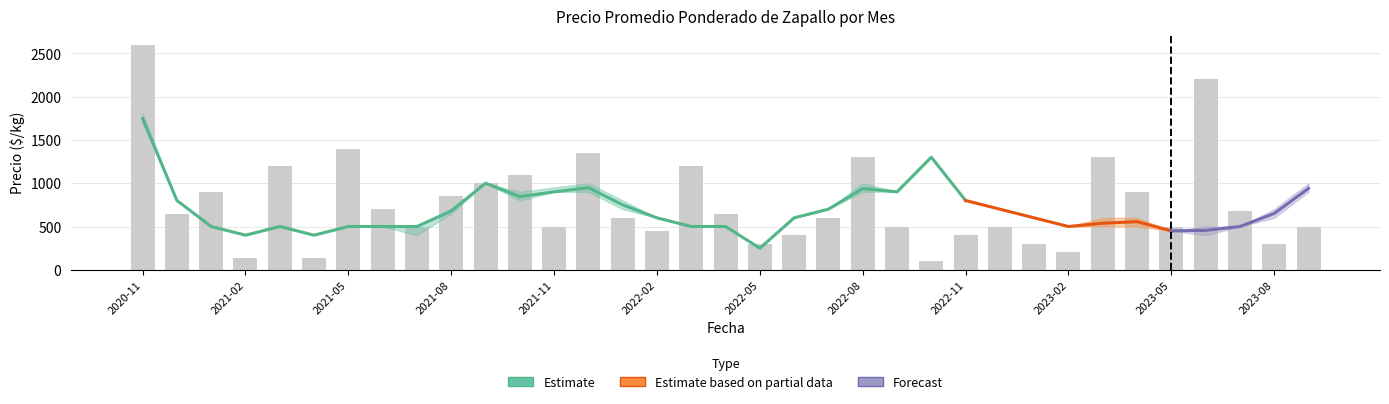

Does the chart contain any negative values?

No